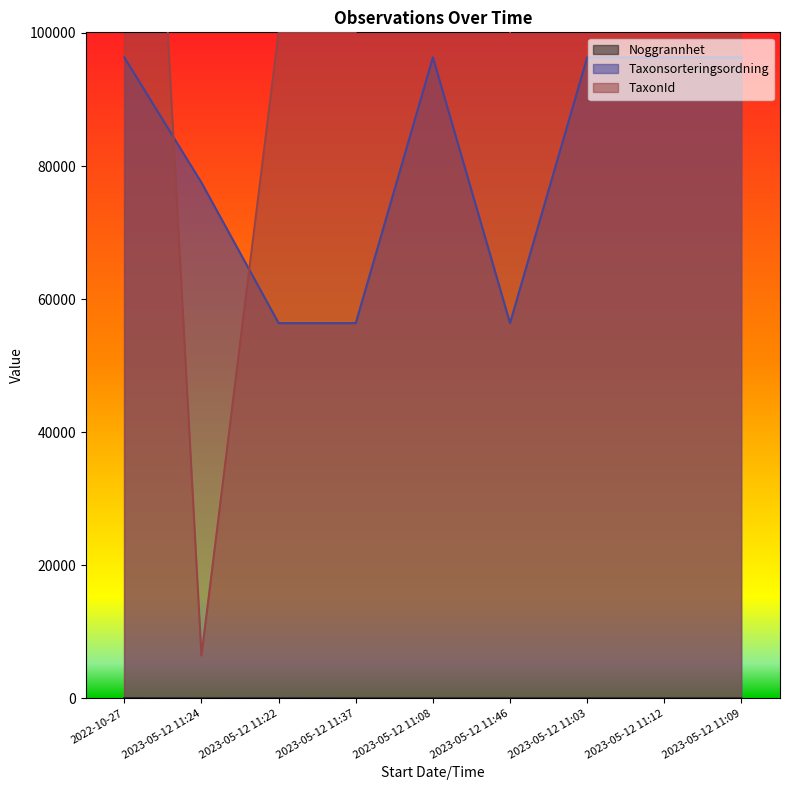

The value of Noggrannhet at 2023-05-12 11:03 is 1. True or false?

False